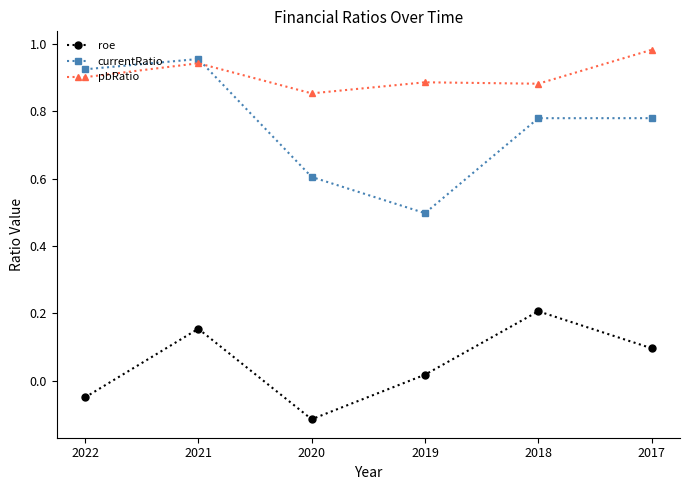

What is the value of the currentRatio point at the 3rd from the left?

0.6